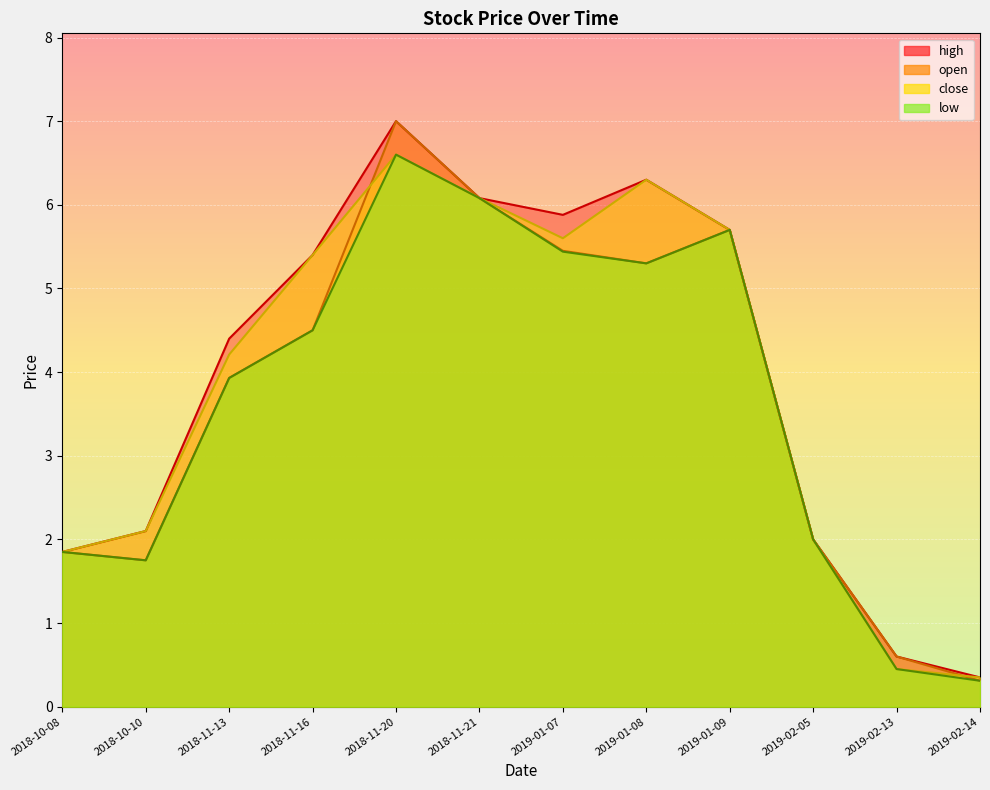

In low, how many points are higher than both neighbors (excluding endpoints)?

2